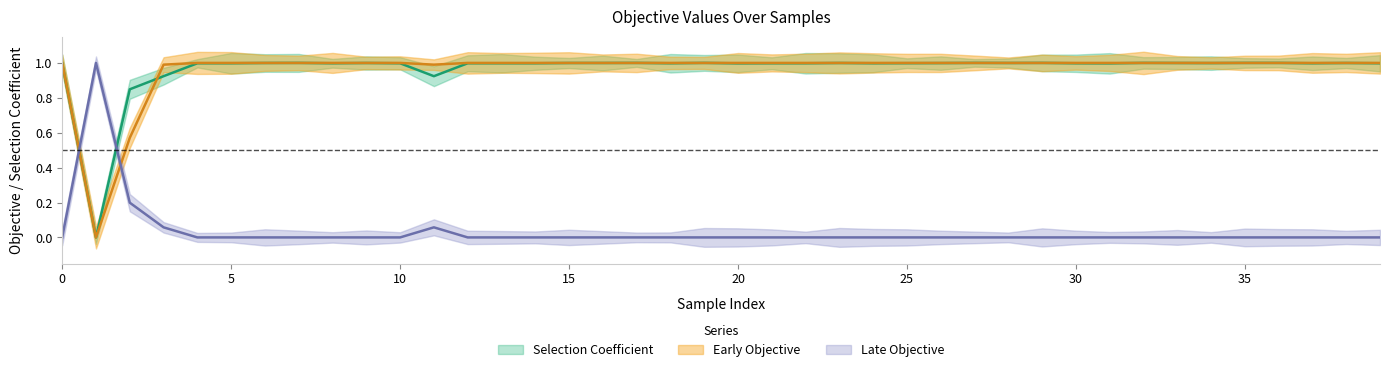

What are all the series names shown in the legend?

Selection Coefficient, Early Objective, Late Objective